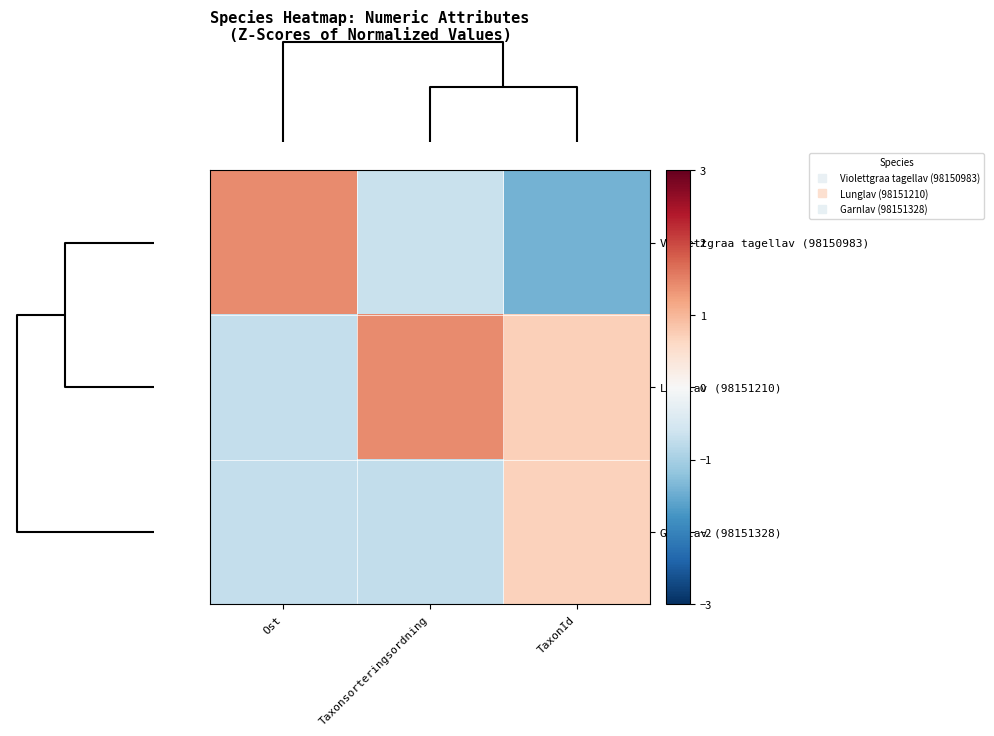

Which label corresponds to the smallest value in the chart?

TaxonId